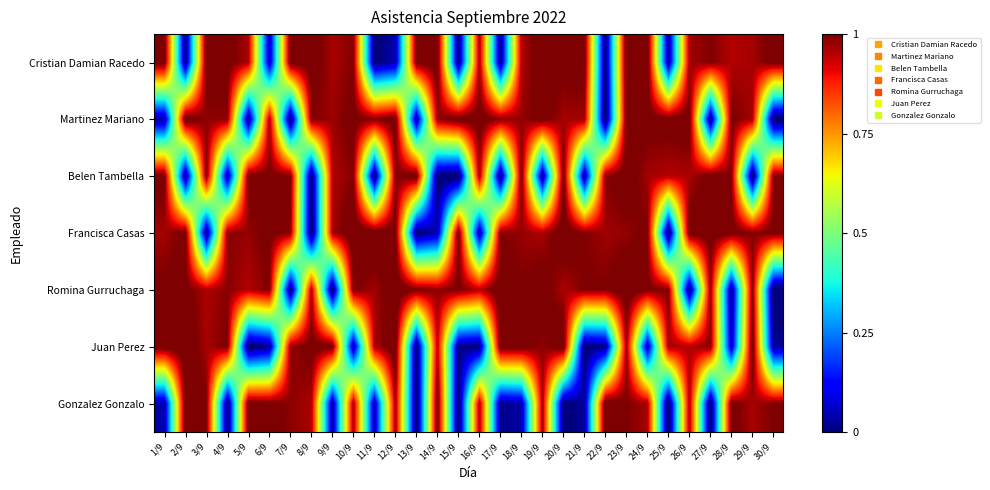

At which category does the chart reach its peak across all series?

22/9